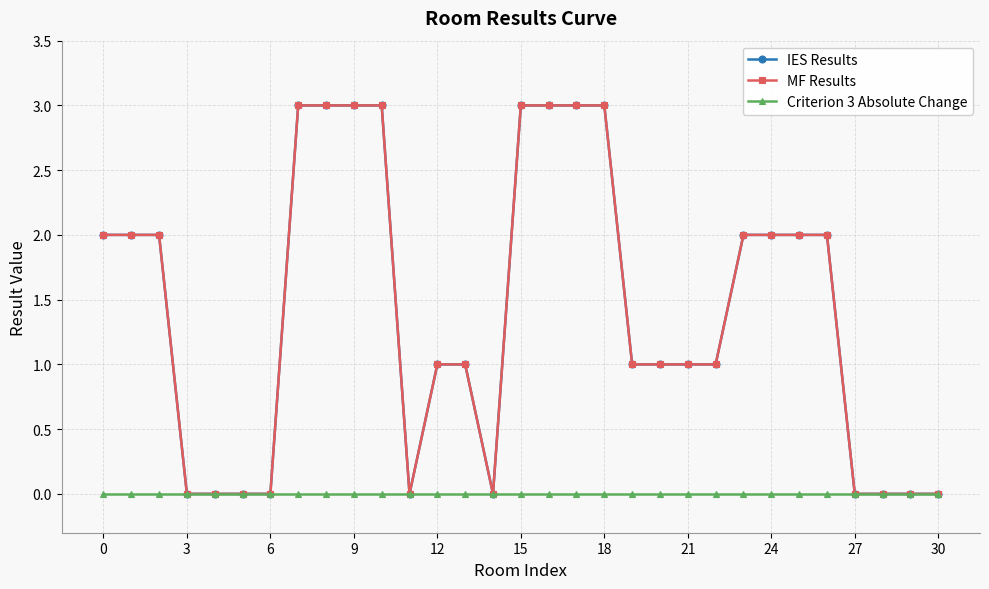

Does the chart have visible grid lines?

Yes